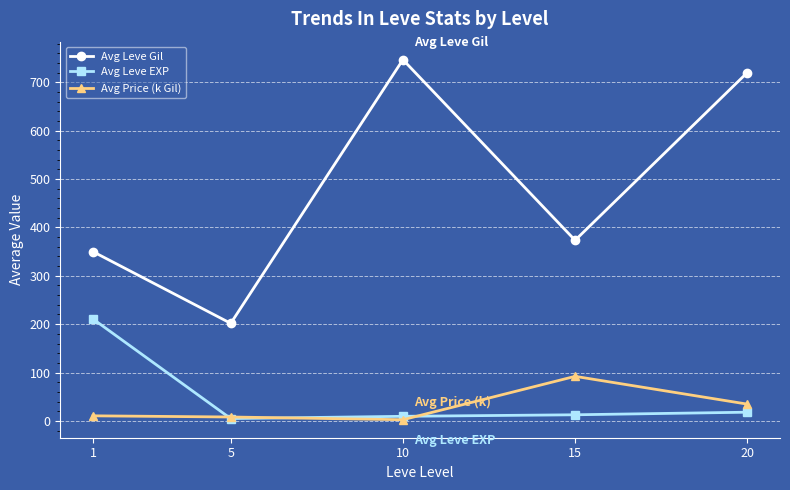

List the series in order of their peak value, lowest first.

Avg Price (k Gil), Avg Leve EXP, Avg Leve Gil